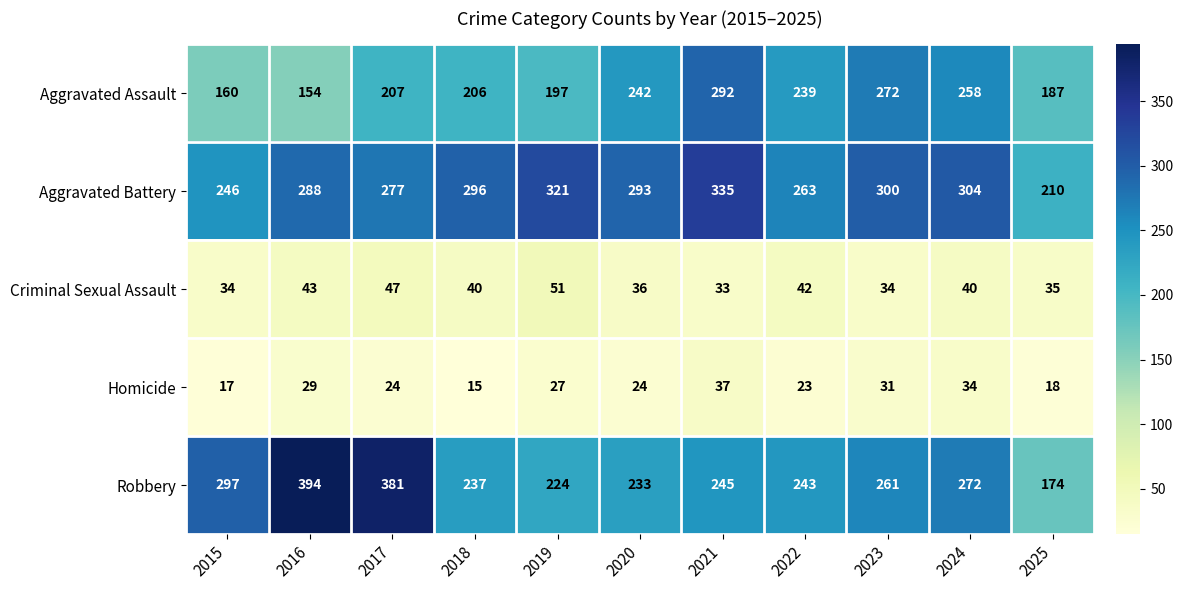

What is the average value of the Homicide series?

25